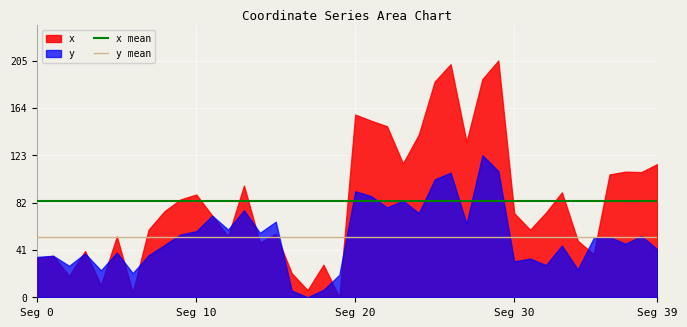

What value does the x mean series have at Seg 0?

83.7